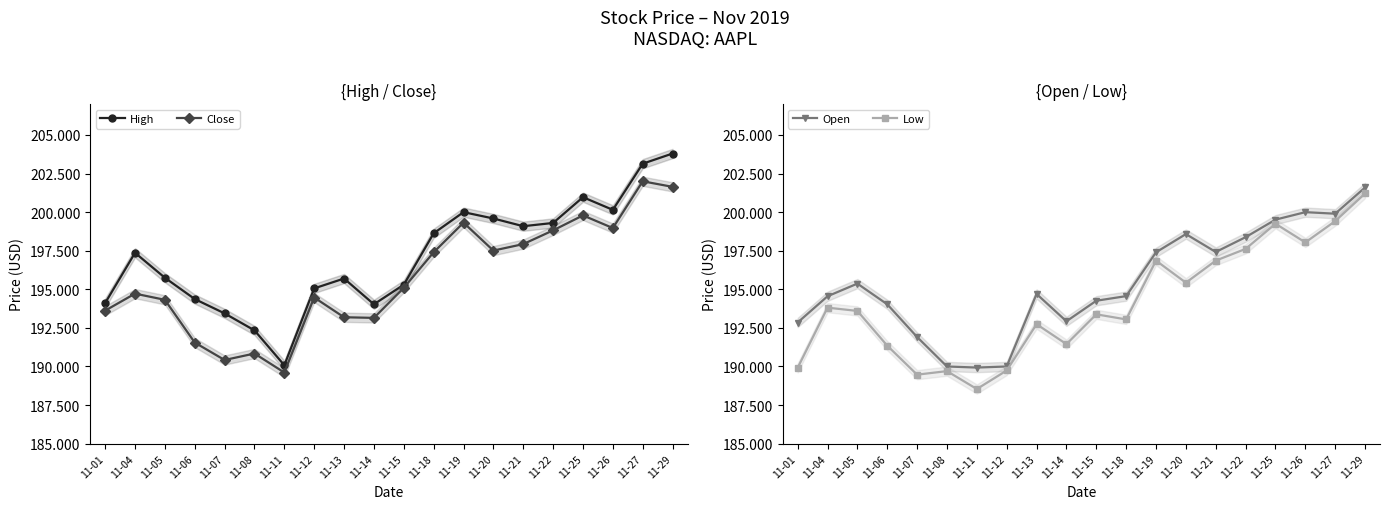

List the series in order of their peak value, highest first.

High, Close, Open, Low